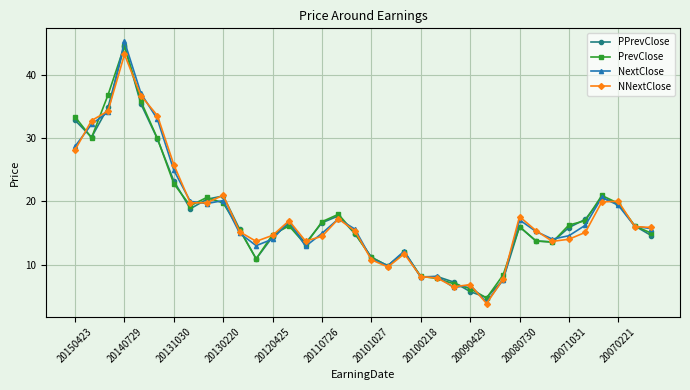

Which series has the widest spread of values?

NextClose